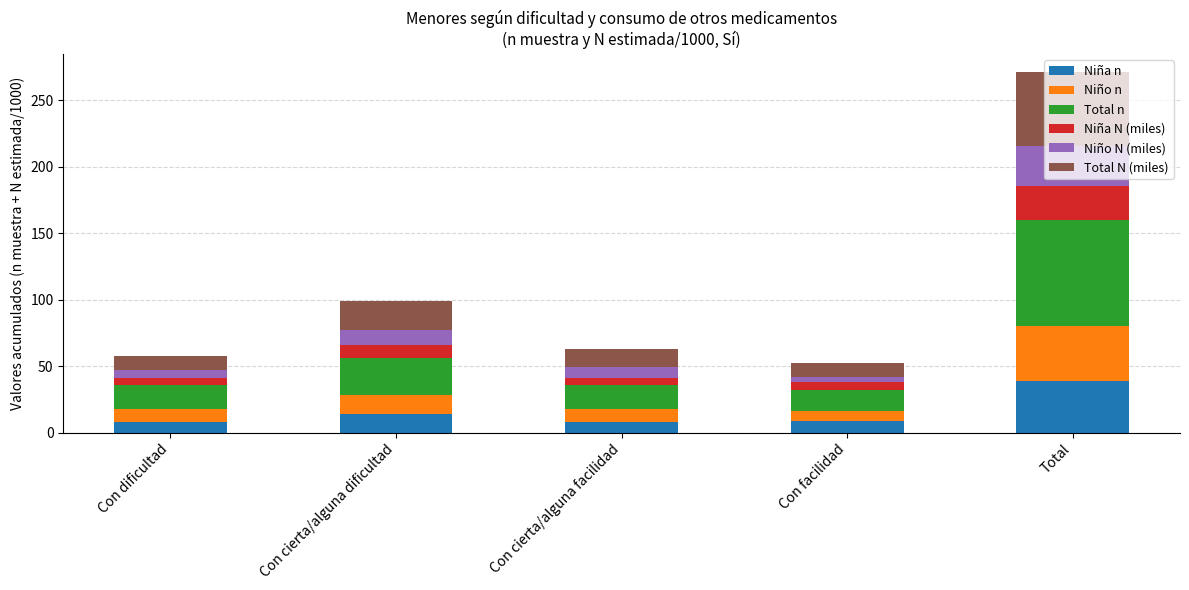

How many bars are there in total?

5